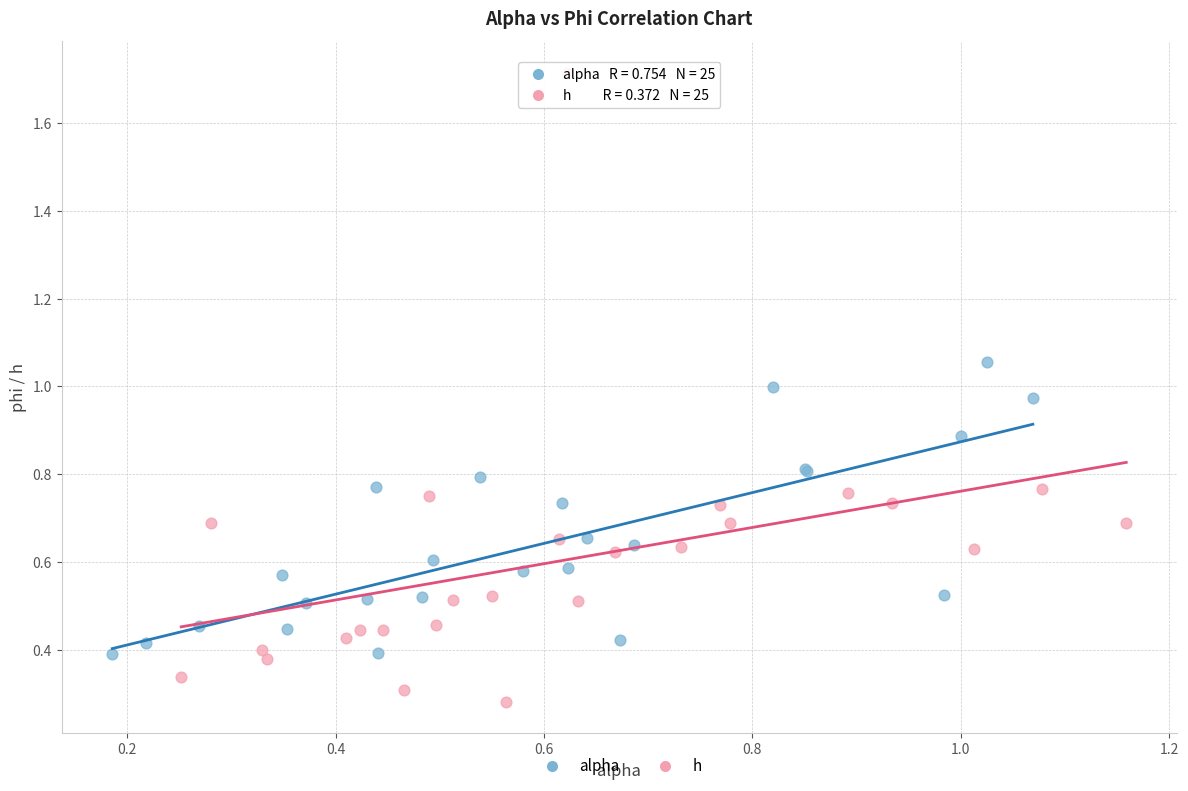

Which series has the largest Y range (max minus min)?

h